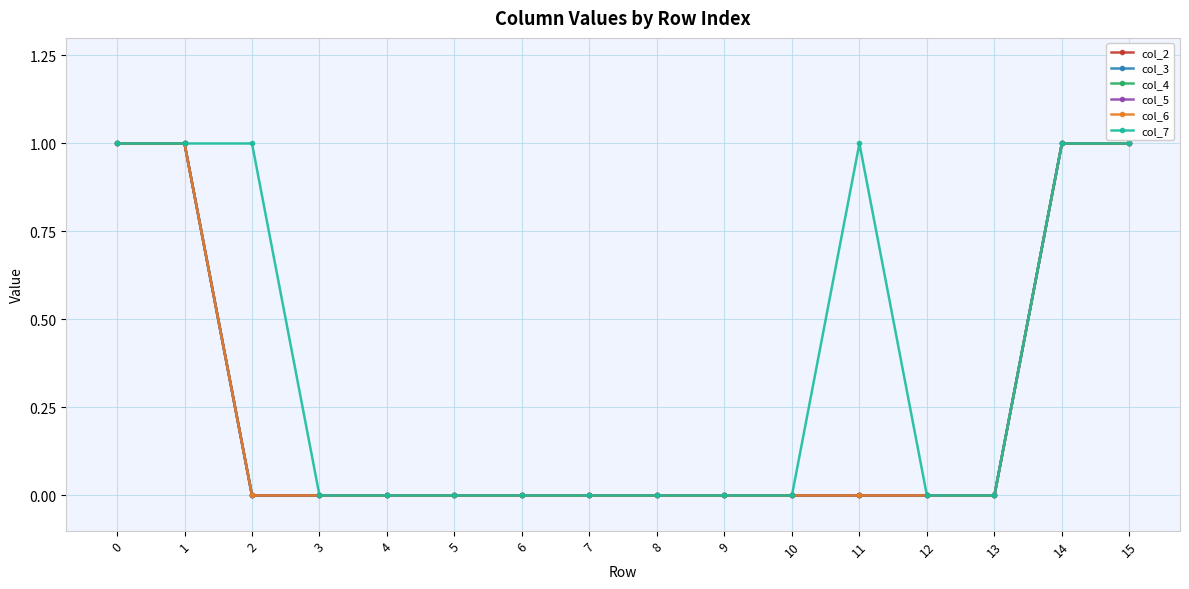

Between 0 and 5, which series saw the biggest shift?

col_2